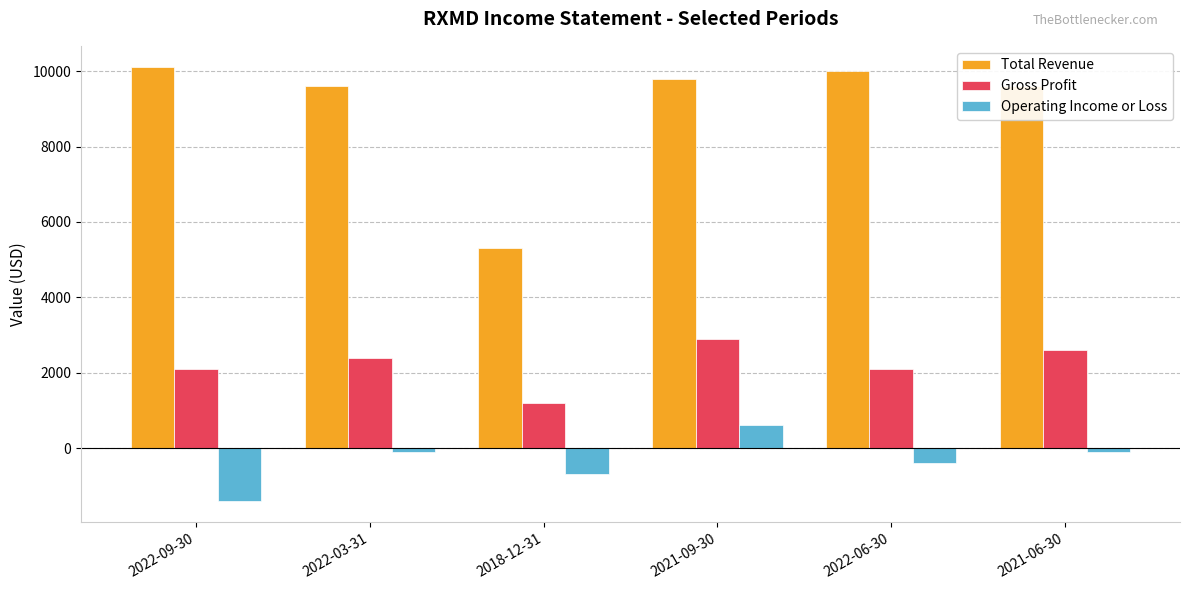

At how many categories does at least one series exceed 3839?

6